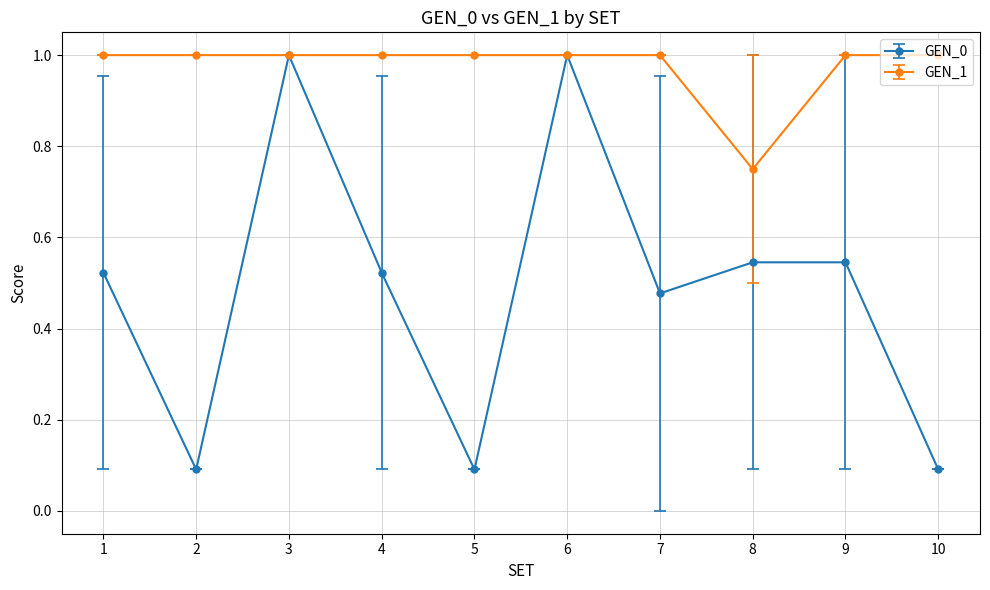

In GEN_0, how many points are lower than both neighbors (excluding endpoints)?

3